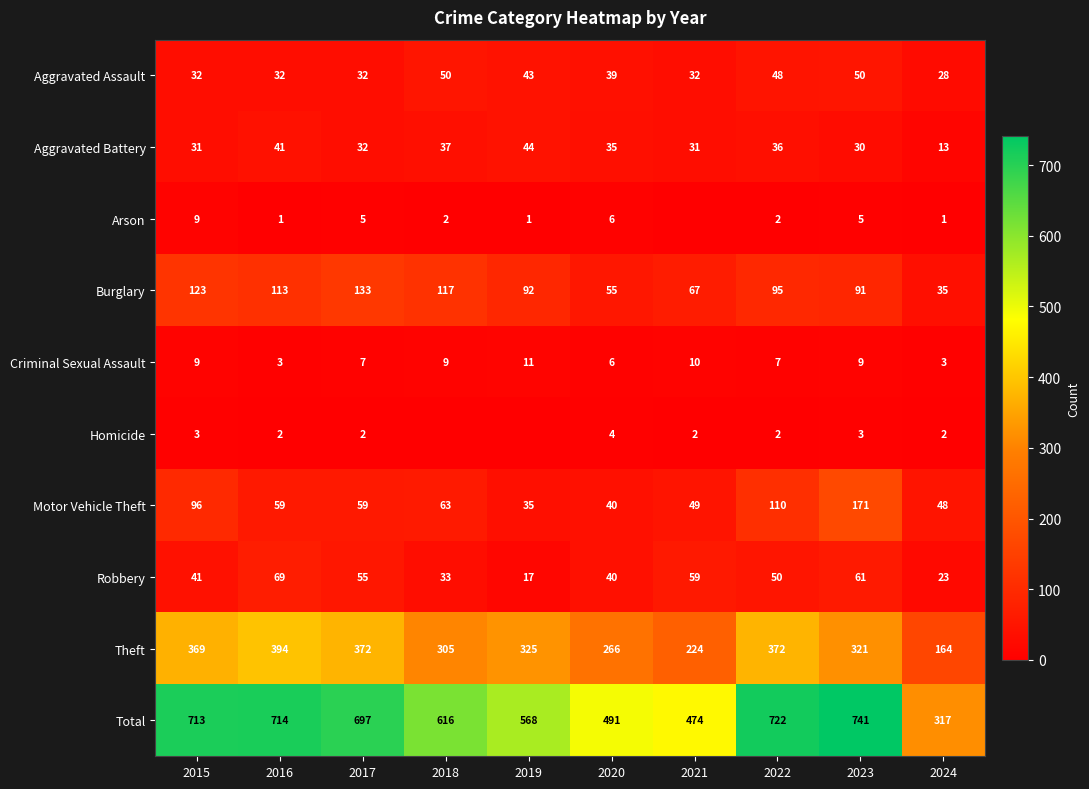

What is the sum of all Robbery values?

448